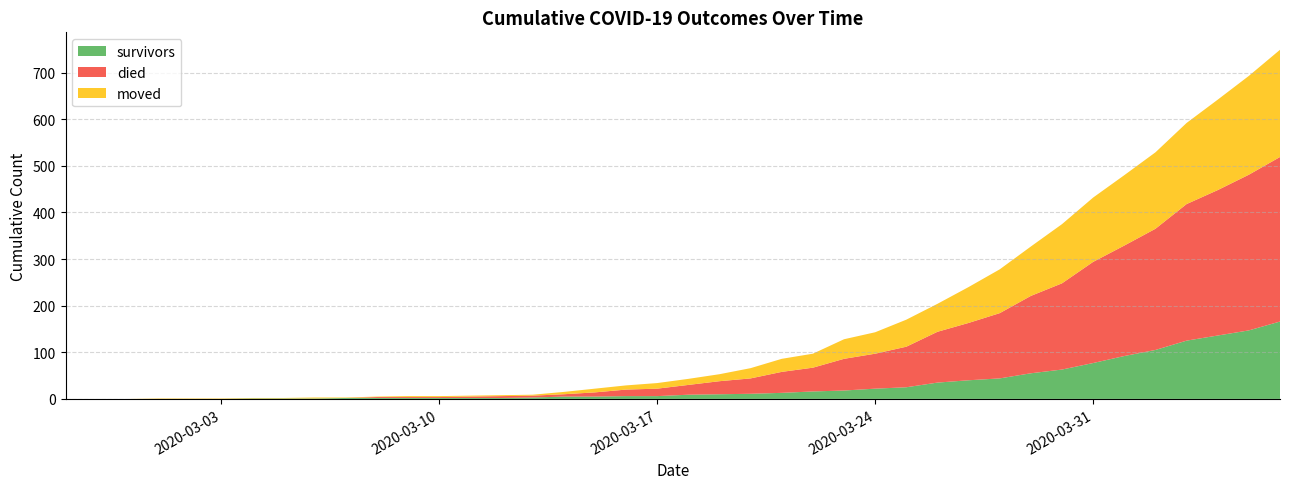

Reading left to right, list all the values displayed in this chart.

survivors: 0	0	0	0	0	0	1	1	1	2	2	2	2	2	2	3	5	5	6	6	9	10	11	13	16	18	22	25	35	40	44	55	63	77	92	105	125	136	147	166
died: 0	0	0	0	0	0	0	0	0	0	2	2	2	3	4	4	5	9	14	16	21	28	33	45	51	68	75	87	109	123	140	166	185	217	237	260	293	312	334	353
moved: 0	0	0	1	1	1	1	1	2	1	1	2	2	2	2	2	5	8	9	12	13	15	22	28	30	42	46	58	60	77	94	106	127	138	151	164	174	194	212	230